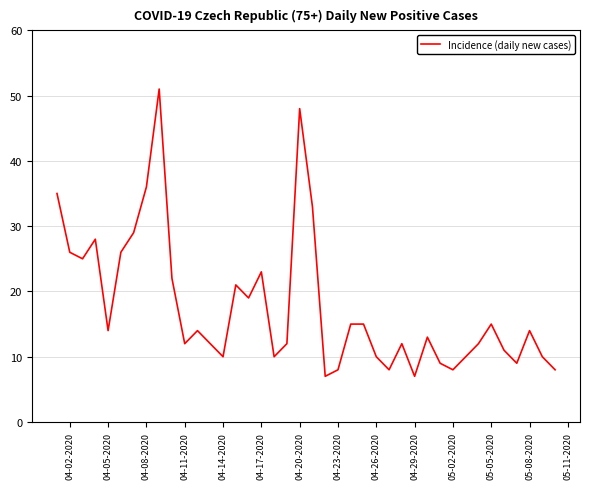

What is the difference between the maximum and minimum values?

44